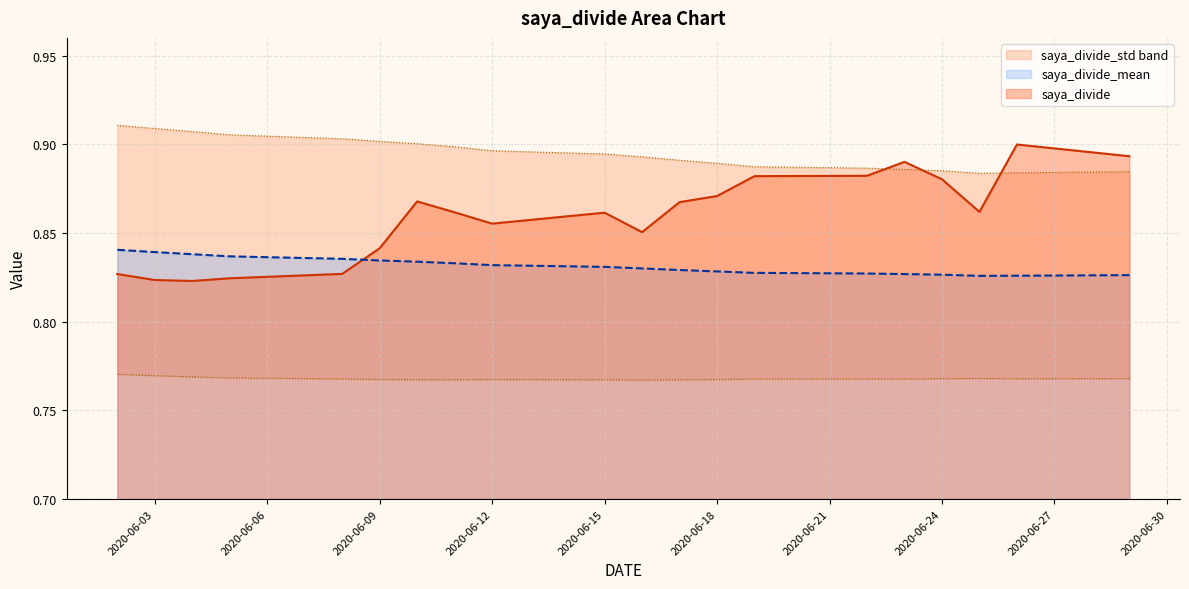

The saya_divide series shows 0.8 at 2020-06-08. True or false?

True